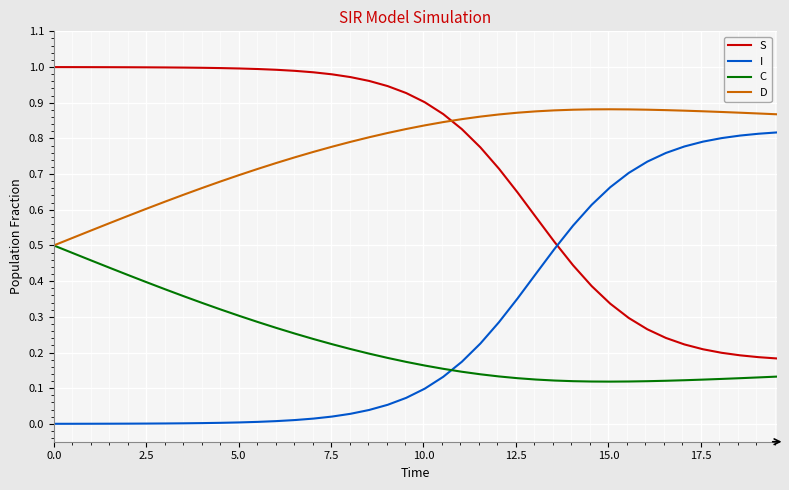

What is the sum of all C values?

9.0